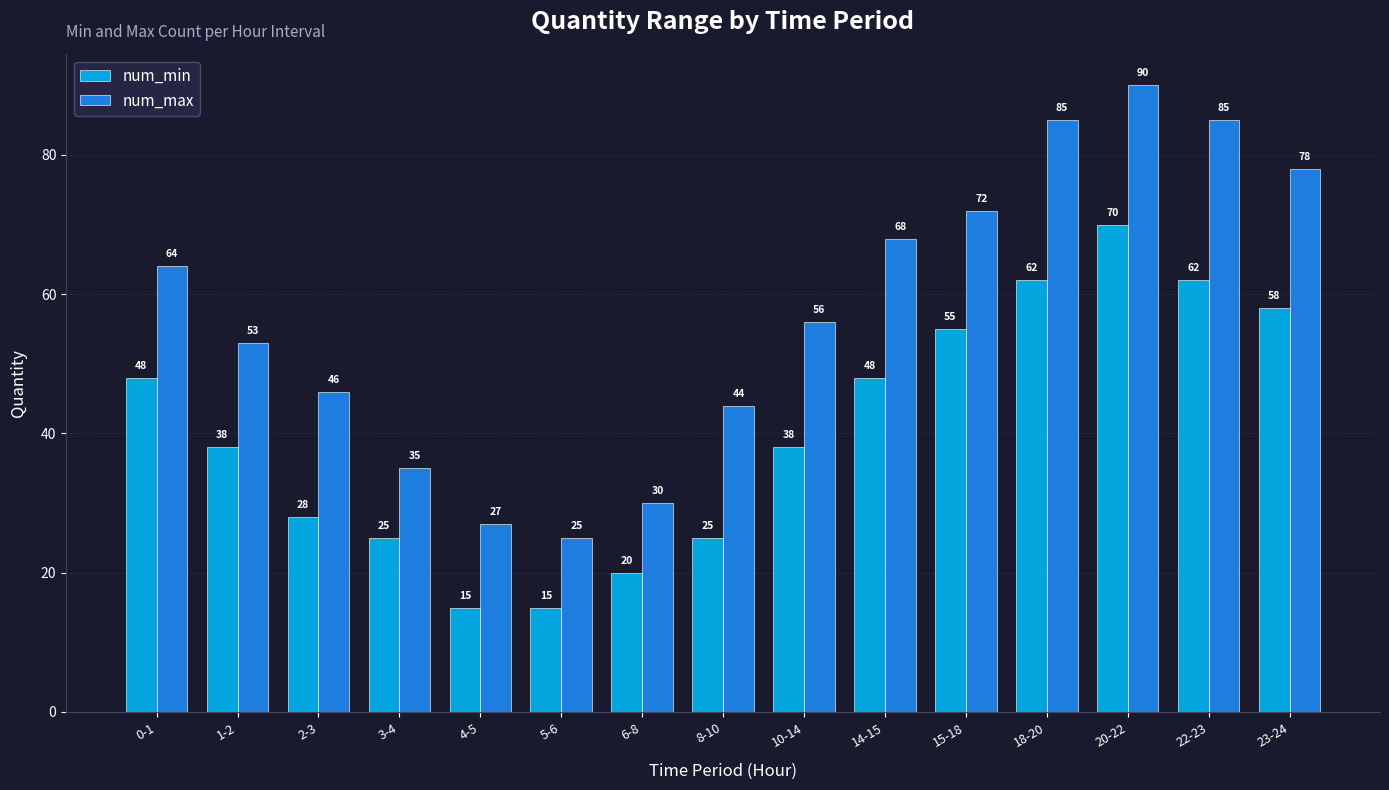

What is the label of the 12th bar from the left?

18-20